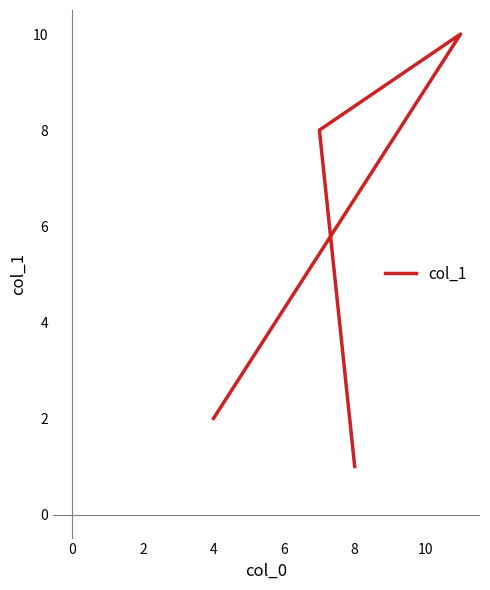

What is the minimum value shown in the chart?

1